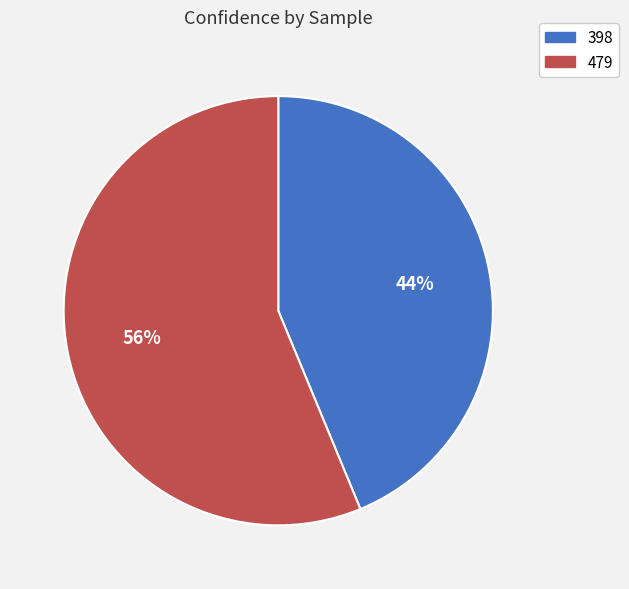

To the nearest percent, what is the combined percentage of 398 and 479?

100%